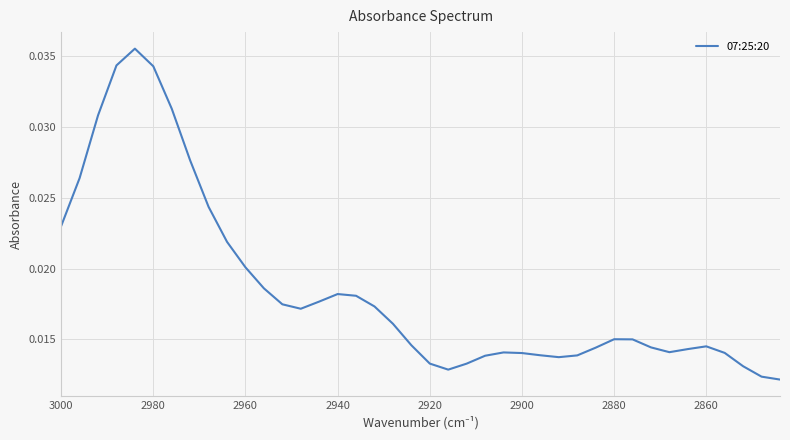

How many lines are shown in the chart?

1